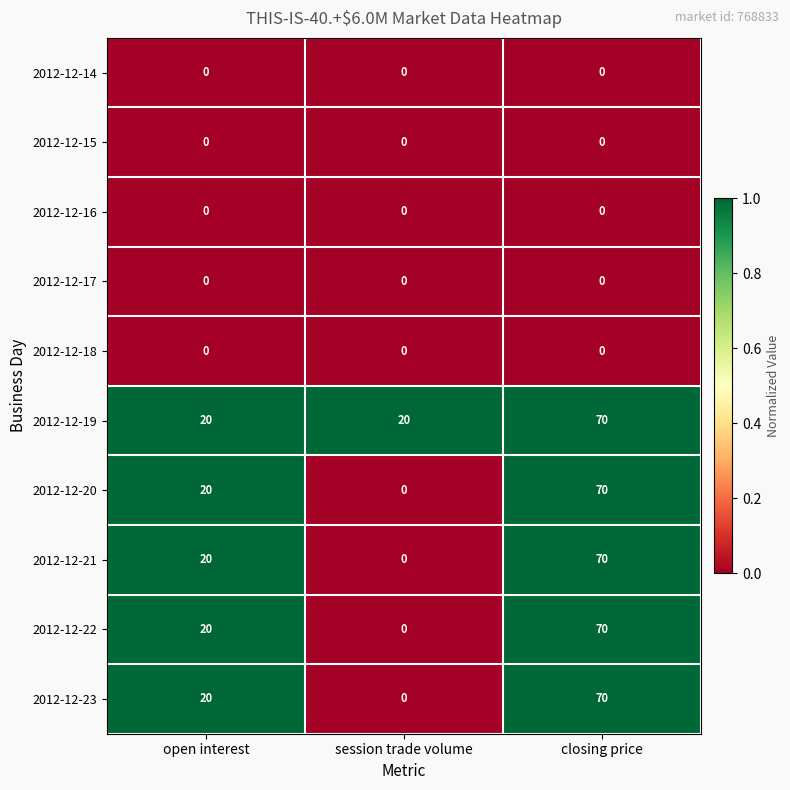

What is the difference between the 2012-12-20 values at closing price and open interest?

50